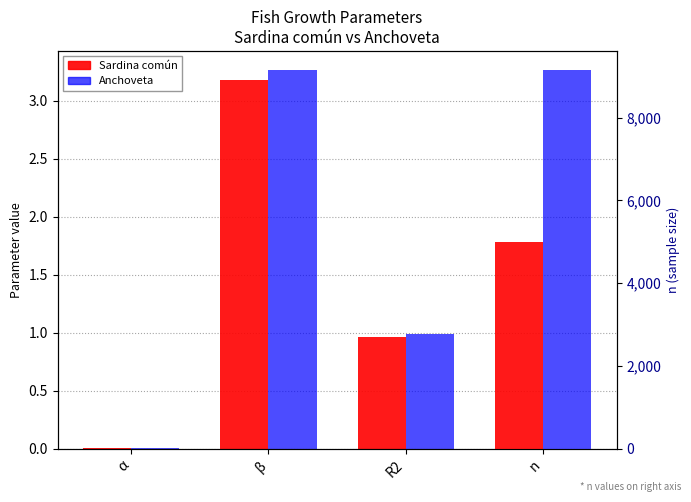

What are all the series names shown in the legend?

Sardina común, Anchoveta